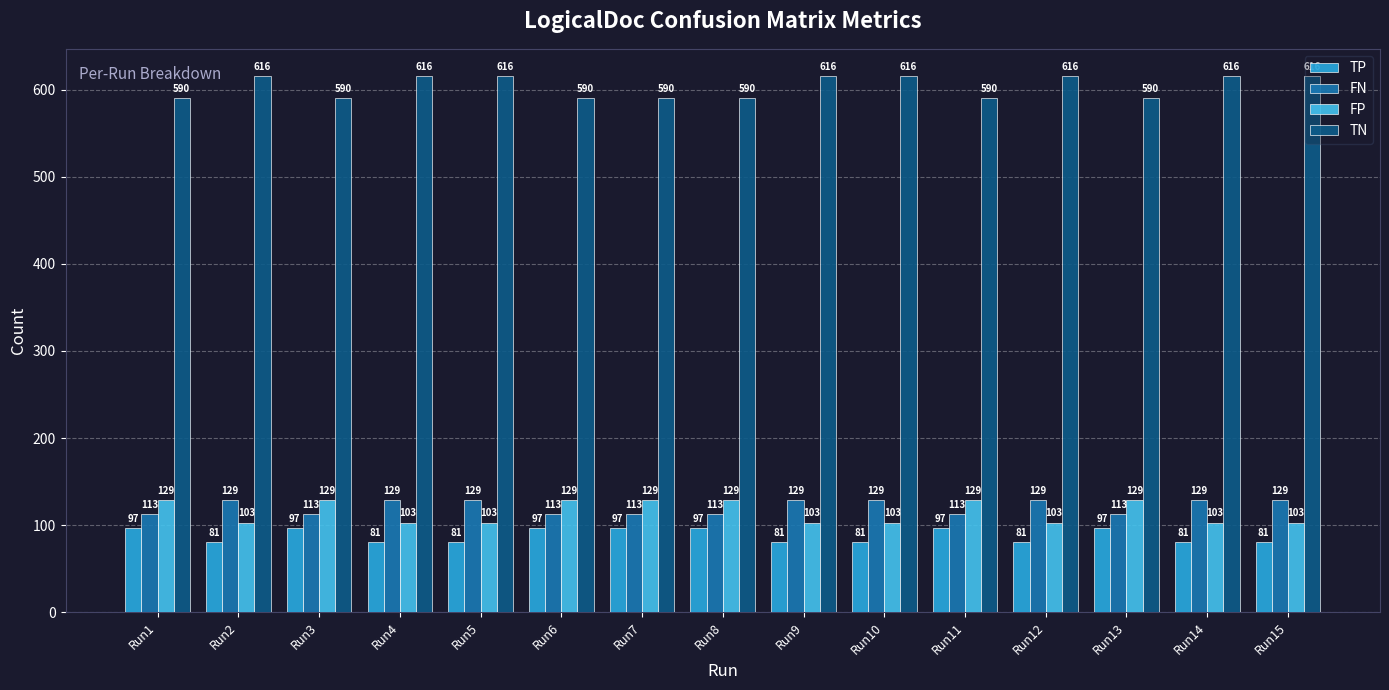

Does the chart contain any negative values?

No